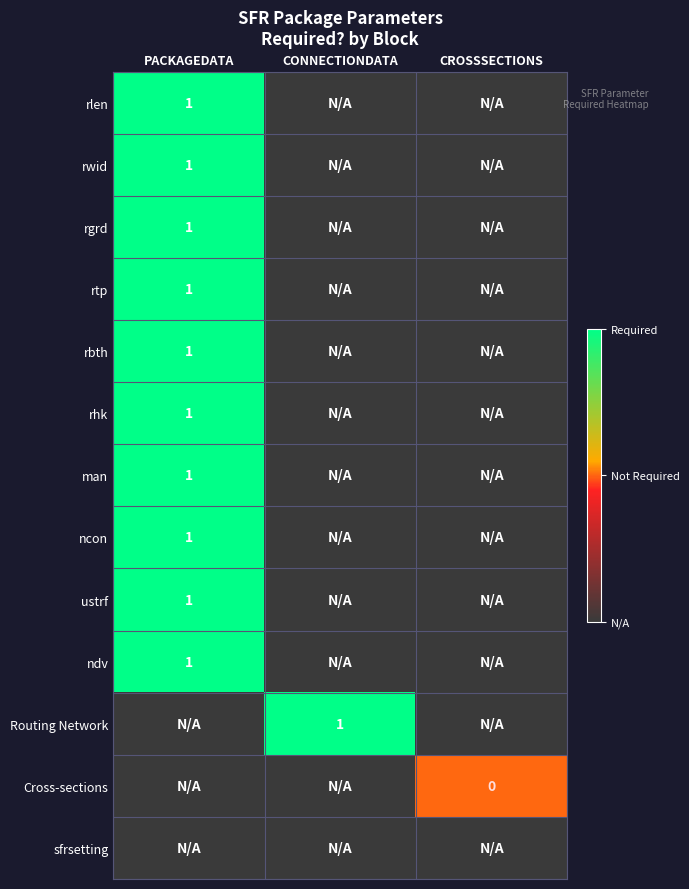

The value of ncon at PACKAGEDATA is 0. True or false?

False